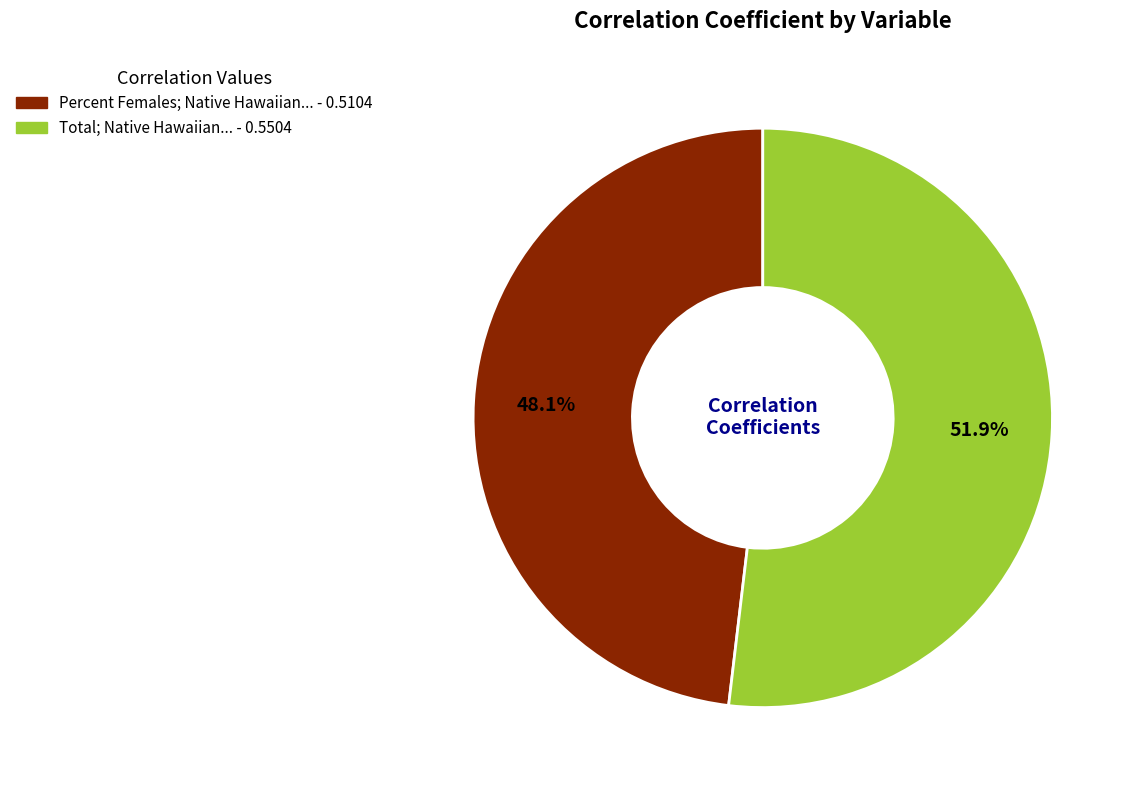

Is there a majority slice in this chart?

Yes